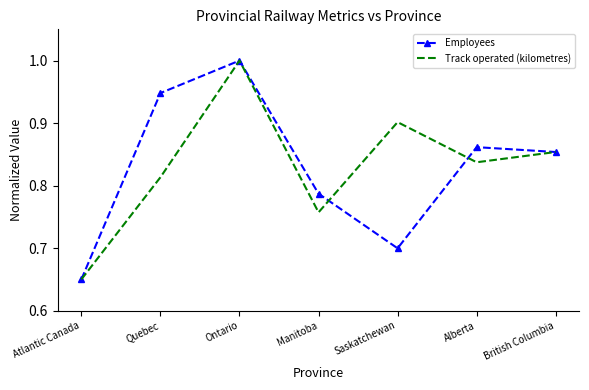

Which series changed the most between Manitoba and Saskatchewan?

Track operated (kilometres)